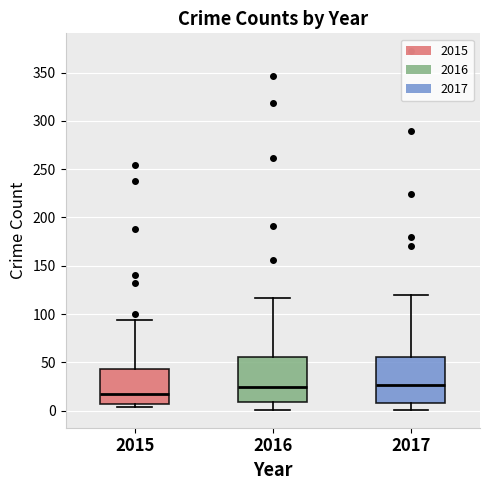

Where does the upper whisker of the box at x = 2016 end on the y-axis? The values are not printed on the chart, so give them approximately, as read against the axis.

115